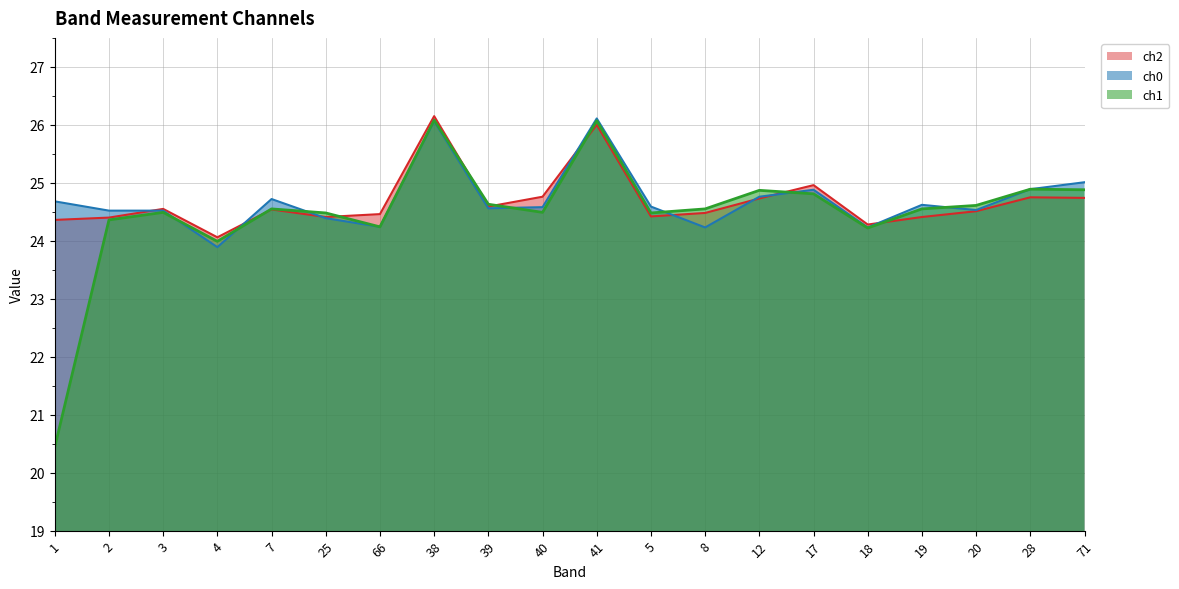

At which label is ch1 closest to 23?

4